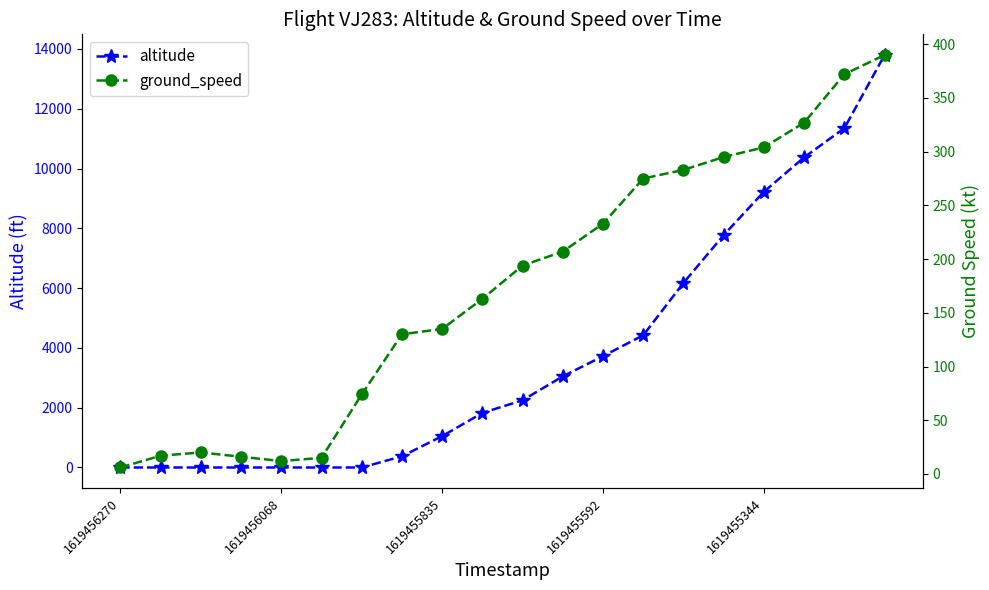

How many data points does each series have?

20